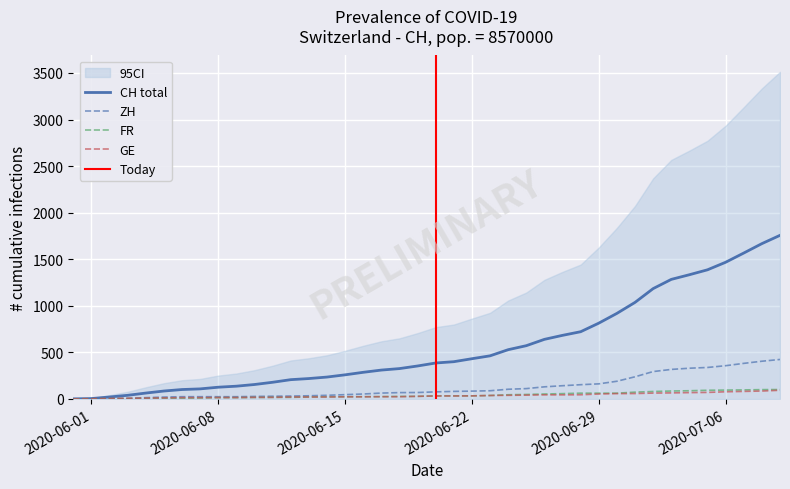

True or false: ZH has a value of 147 at 32.

False